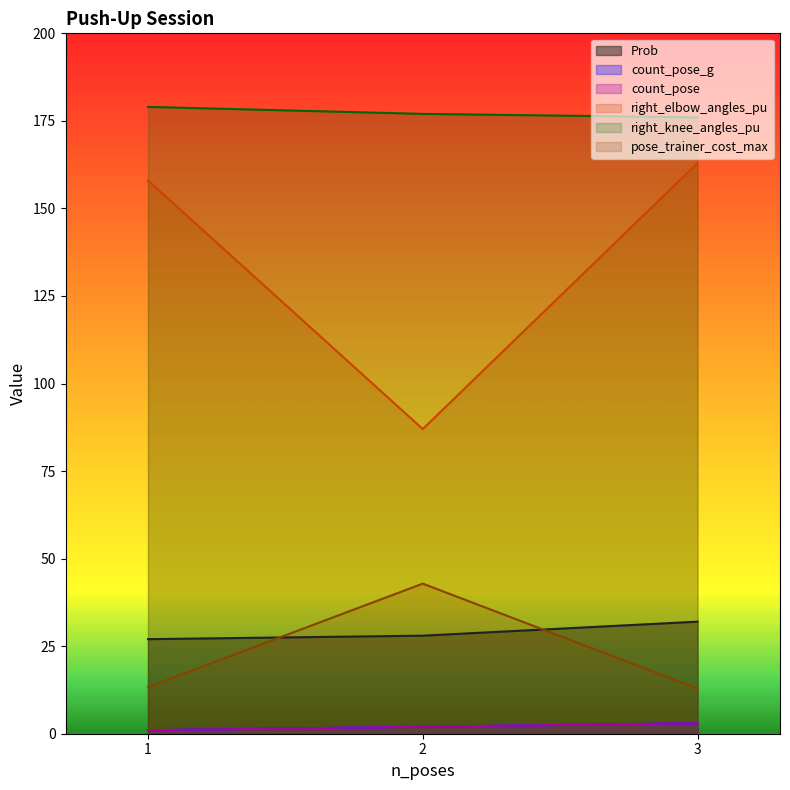

Count the number of data series in this chart.

6